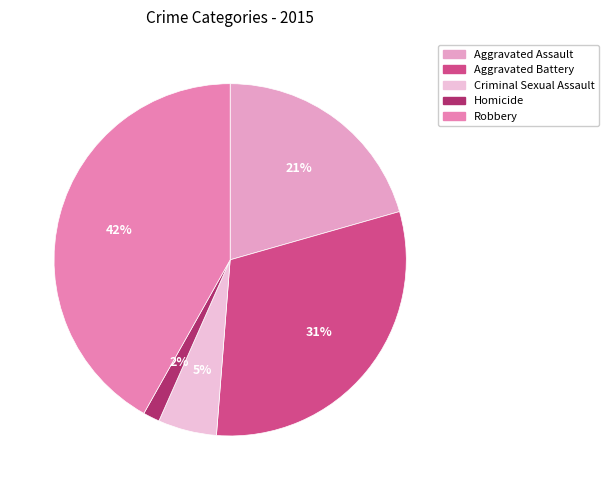

True or false: Aggravated Assault accounts for 21% of the total.

True